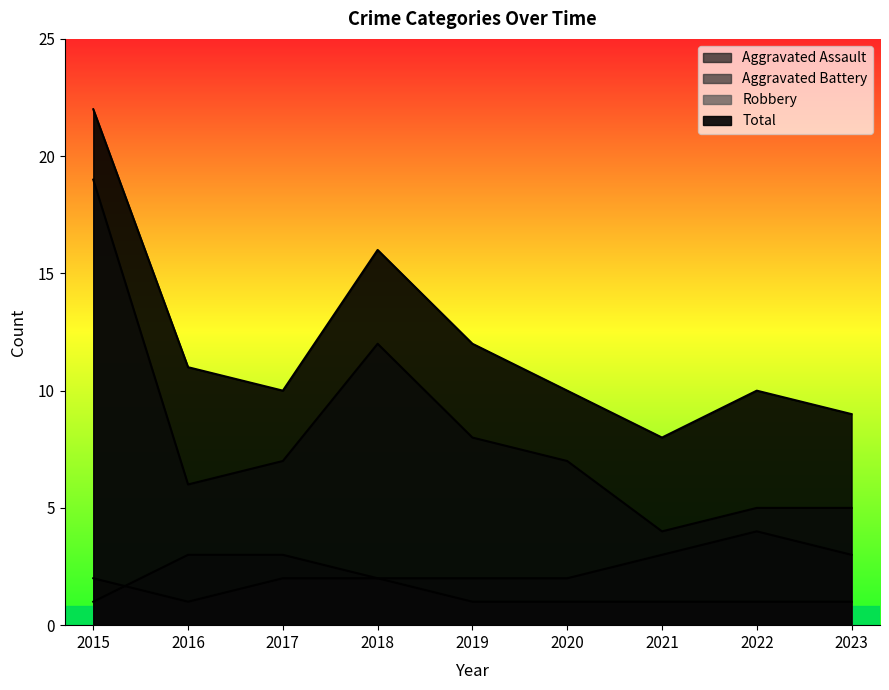

Rank the categories by Aggravated Battery value from highest to lowest.

2022, 2016, 2017, 2021, 2023, 2018, 2019, 2020, 2015